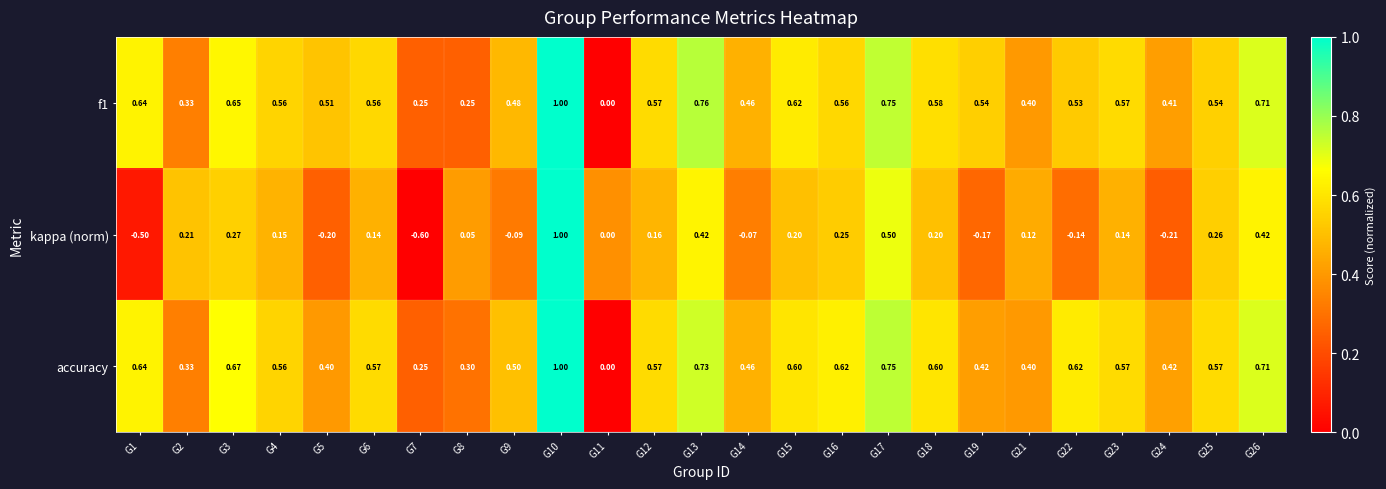

Which series changed the most between G9 and G25?

kappa (norm)